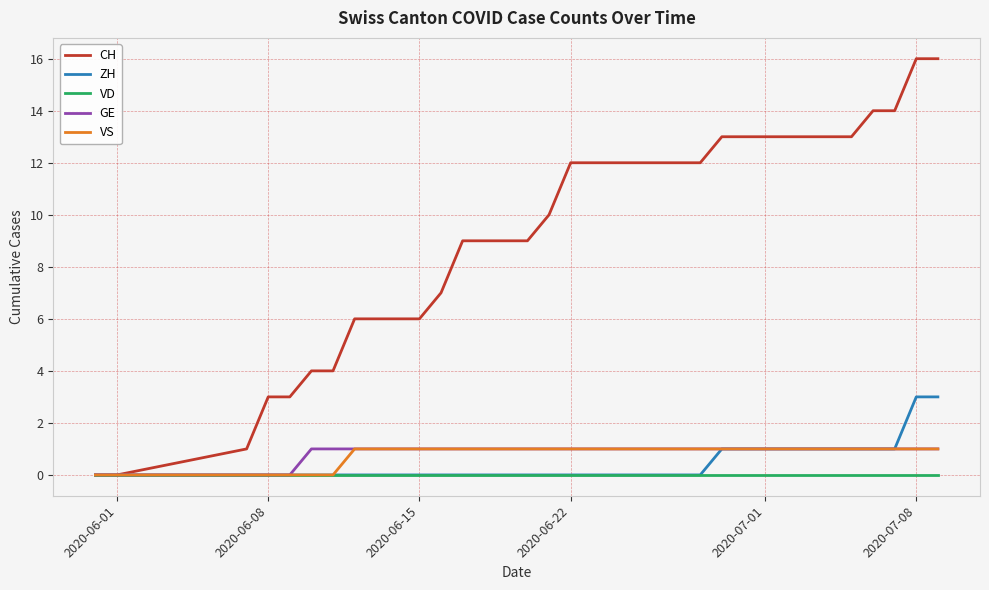

True or false: VD has more than 0 interior local peaks.

False